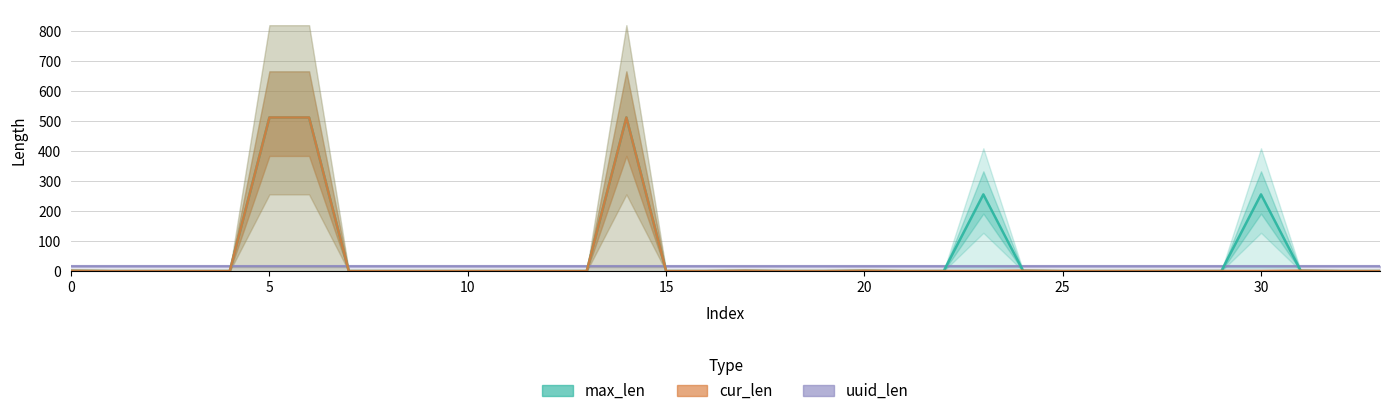

What is the value of the max_len point at the 22nd from the left?

1